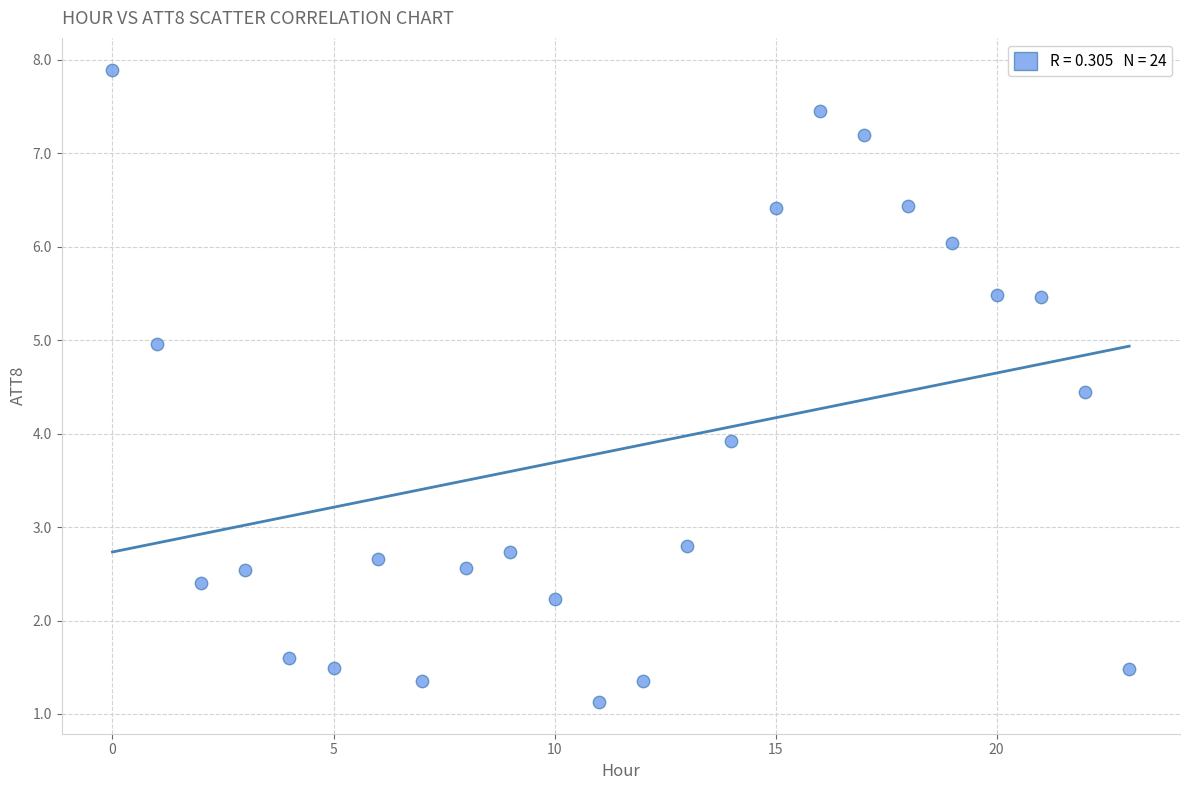

What Y value in the scatter plot is closest to 4?

3.9